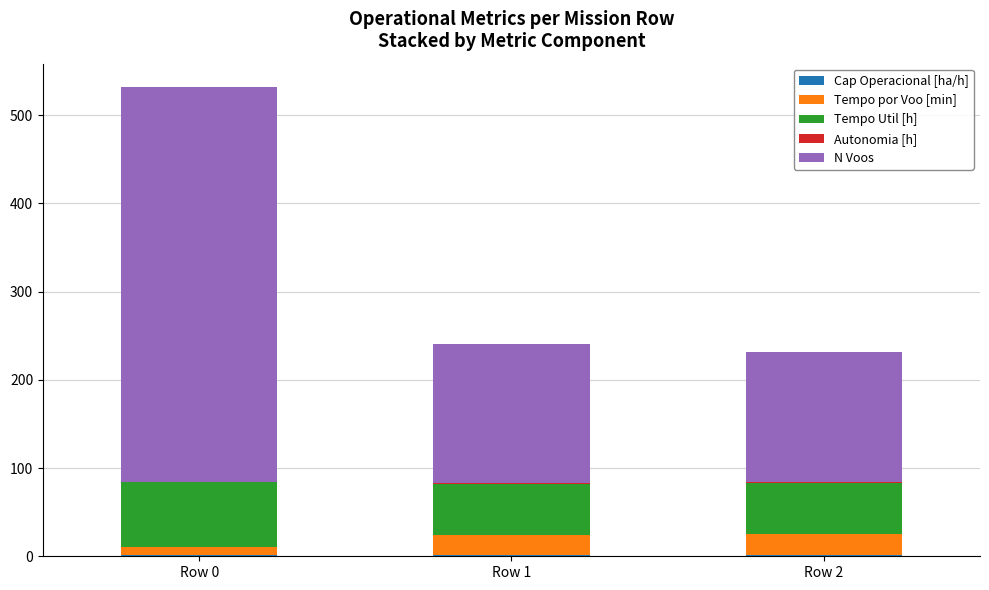

At which category is the sum across all series the highest?

Row 0